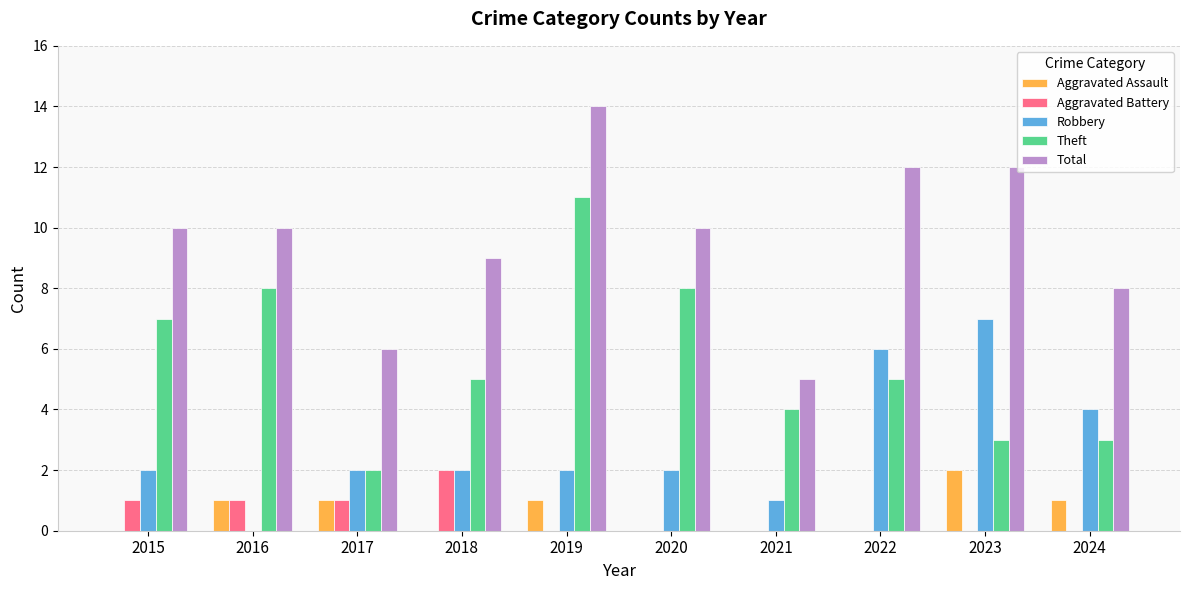

Which category has the highest value in the Theft series?

2019